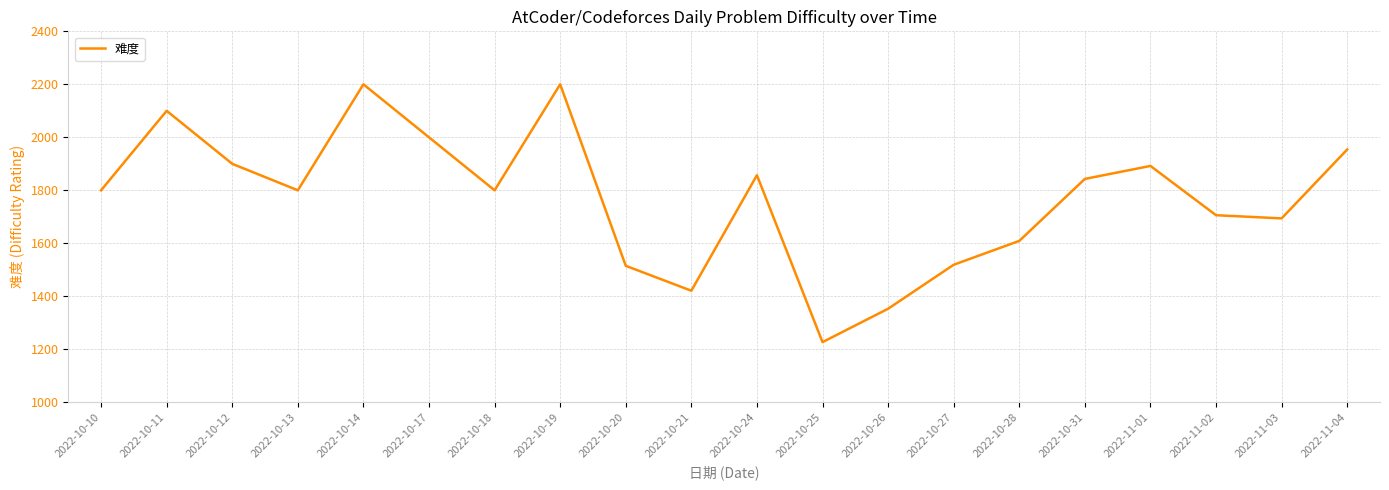

What is the change in value from 2022-10-24 to 2022-11-04?

+97